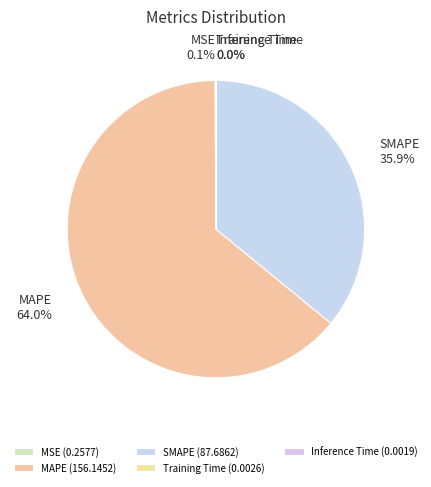

What is the total percentage of SMAPE and MAPE?

99.9%